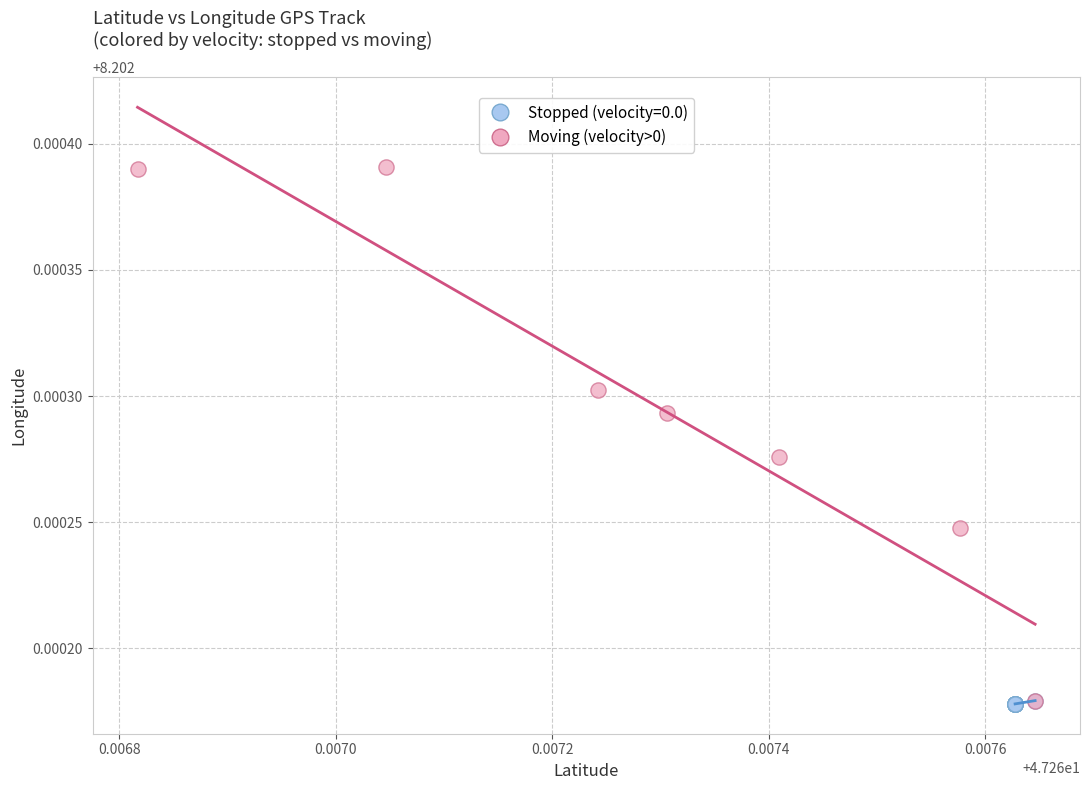

Which series reaches the maximum Y coordinate?

Moving (velocity>0)